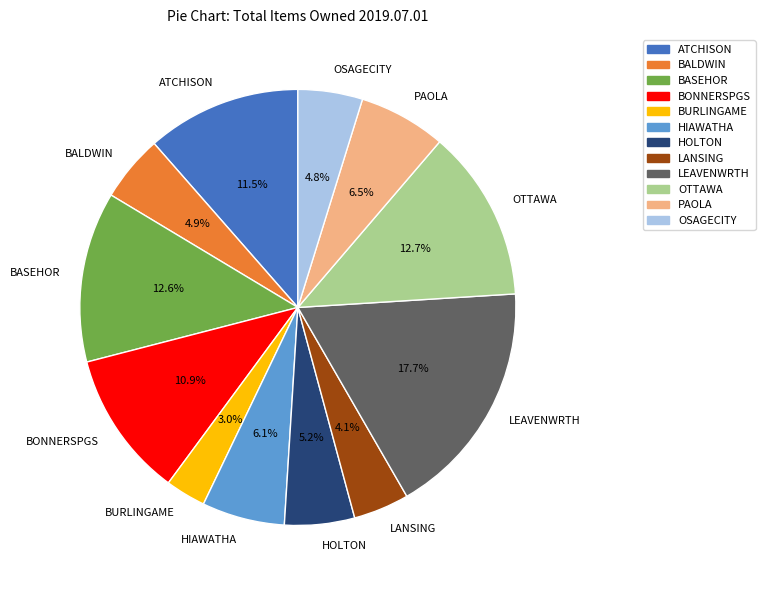

True or false: OTTAWA accounts for 13% of the total.

True